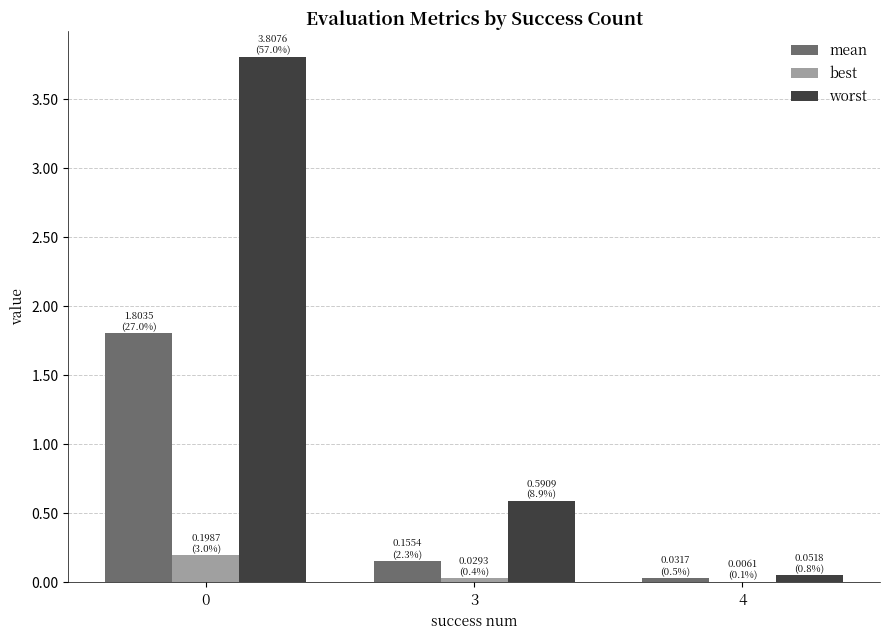

How many groups of bars are there?

3